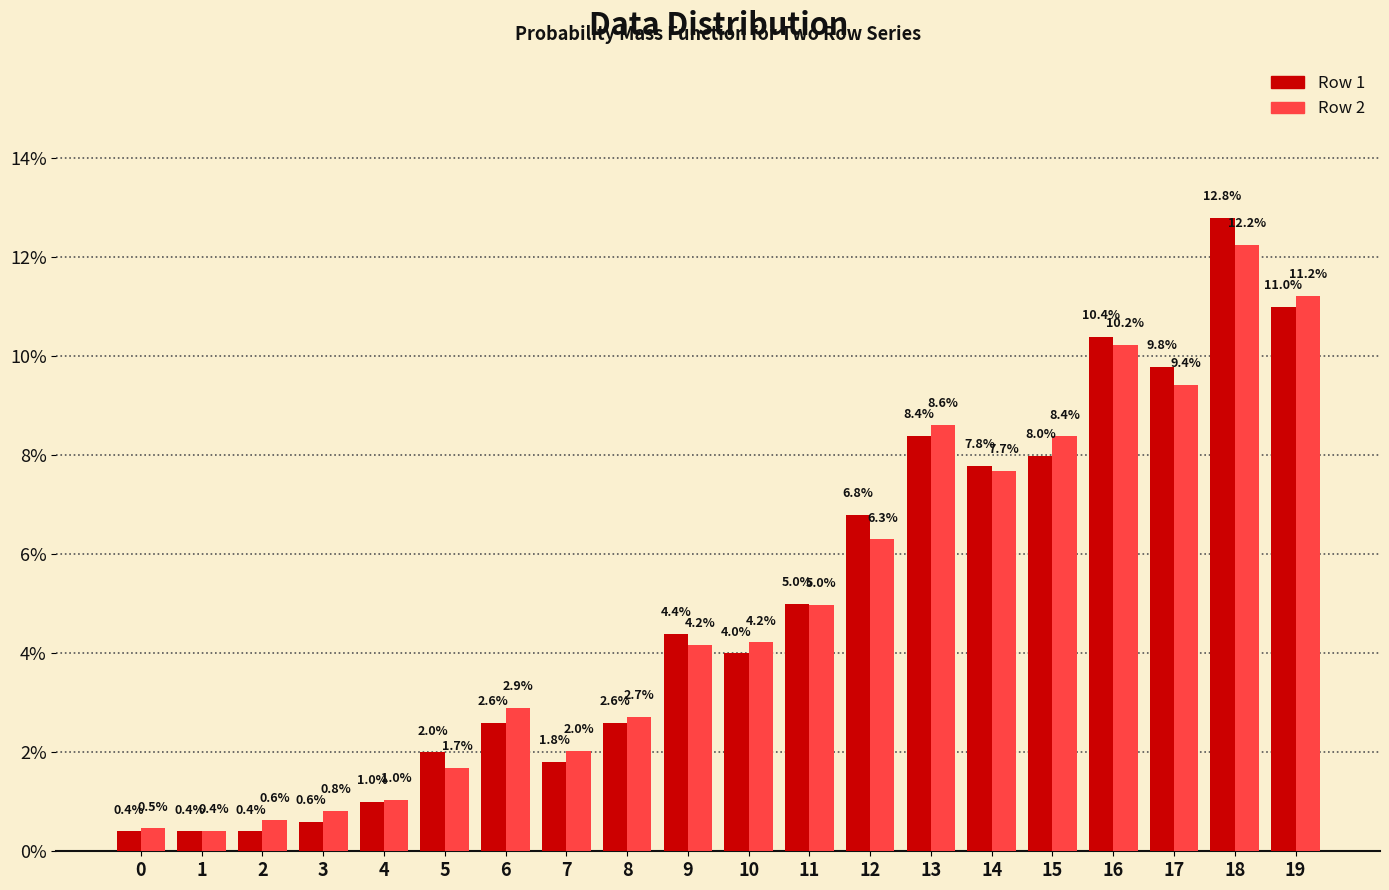

What is the difference between the second highest and second lowest values in the Row 1 series?

10.6